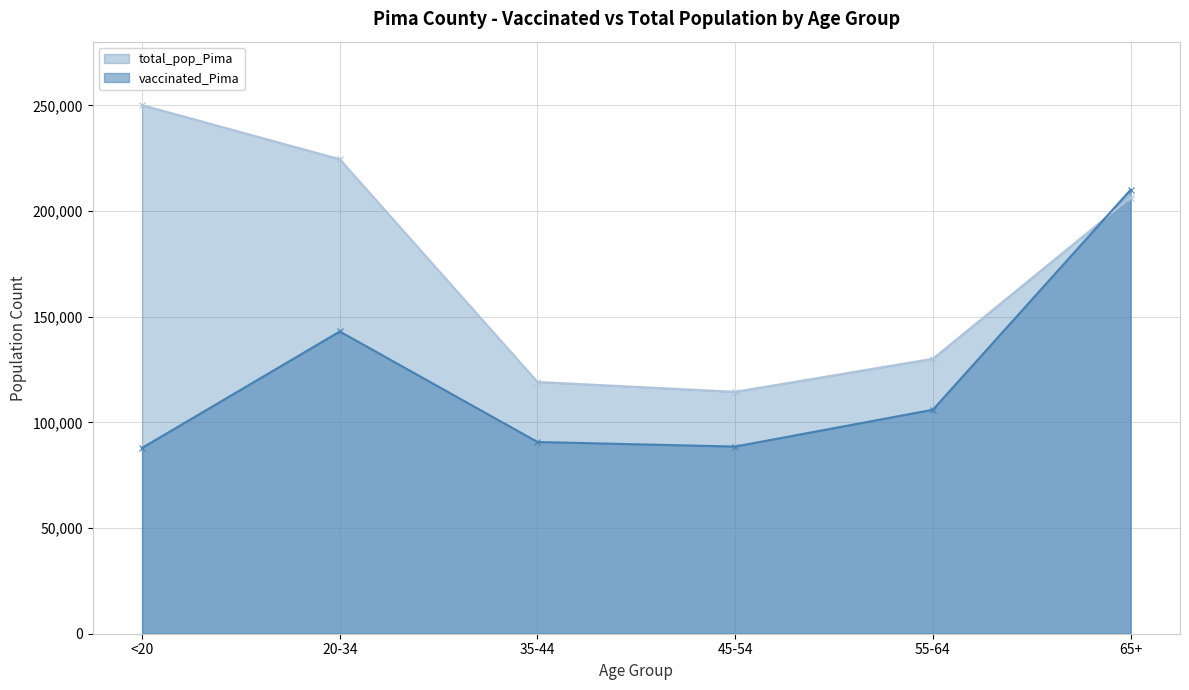

Reading left to right, list all the values displayed in this chart.

vaccinated_Pima: 87910	143002	90720	88561	105980	210057
total_pop_Pima: 250118	224495	119134	114455	130111	206362